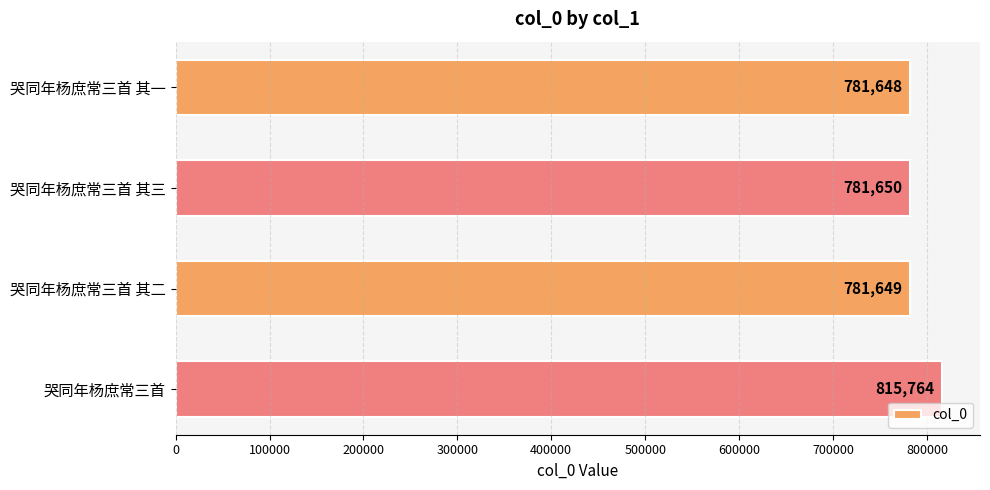

Reading top to bottom, extract all data points from this chart.

哭同年杨庶常三首 其一=781648	哭同年杨庶常三首 其三=781650	哭同年杨庶常三首 其二=781649	哭同年杨庶常三首=815764